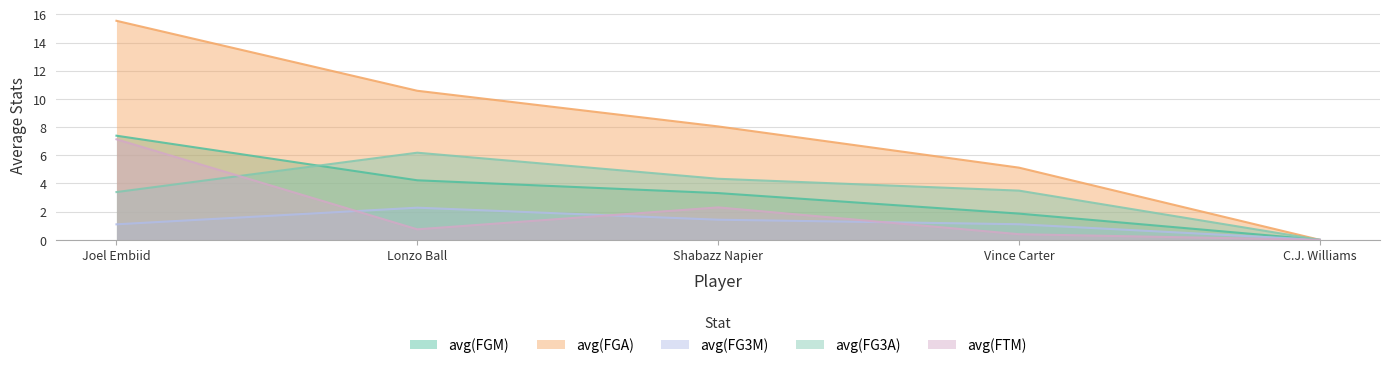

What are all the series names shown in the legend?

avg(FGM), avg(FGA), avg(FG3M), avg(FG3A), avg(FTM)